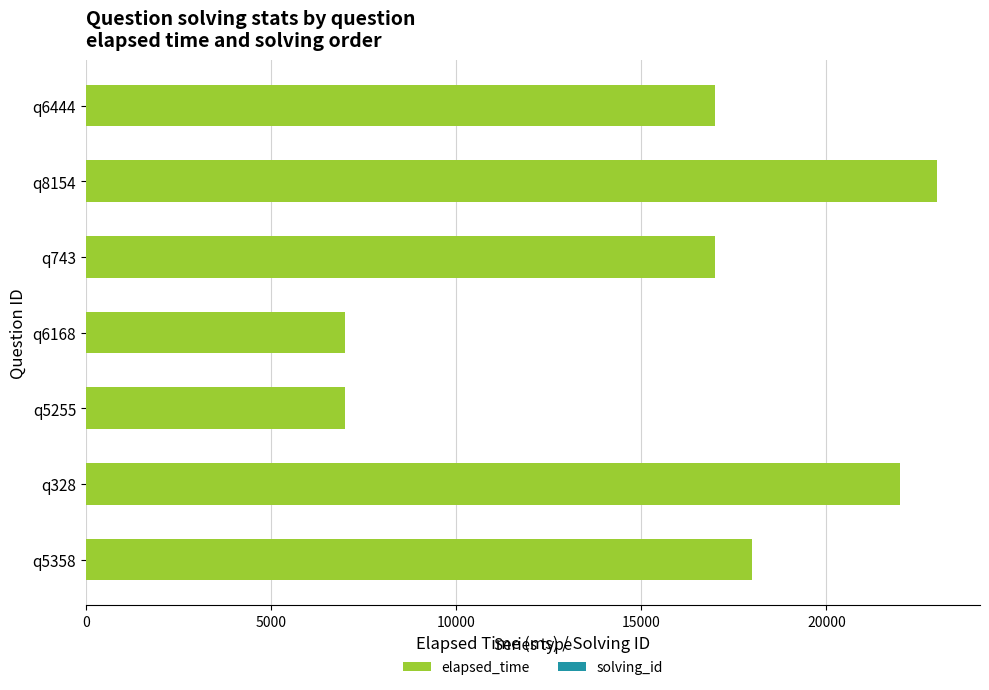

What is the difference between the highest and lowest values at q8154?

22994